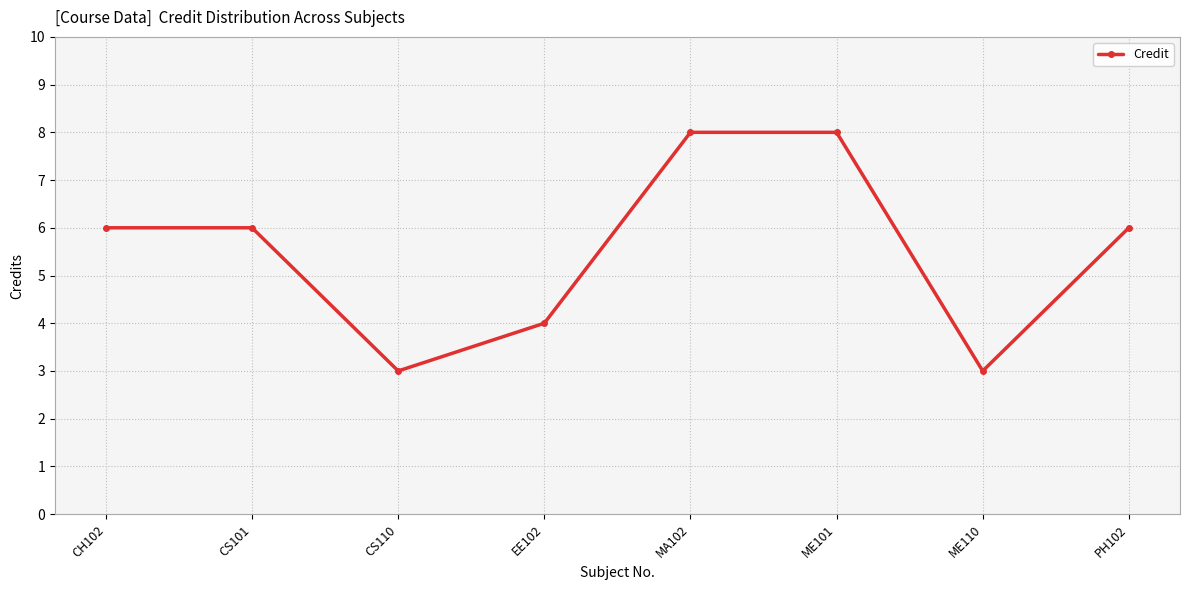

Count the number of data series in this chart.

1